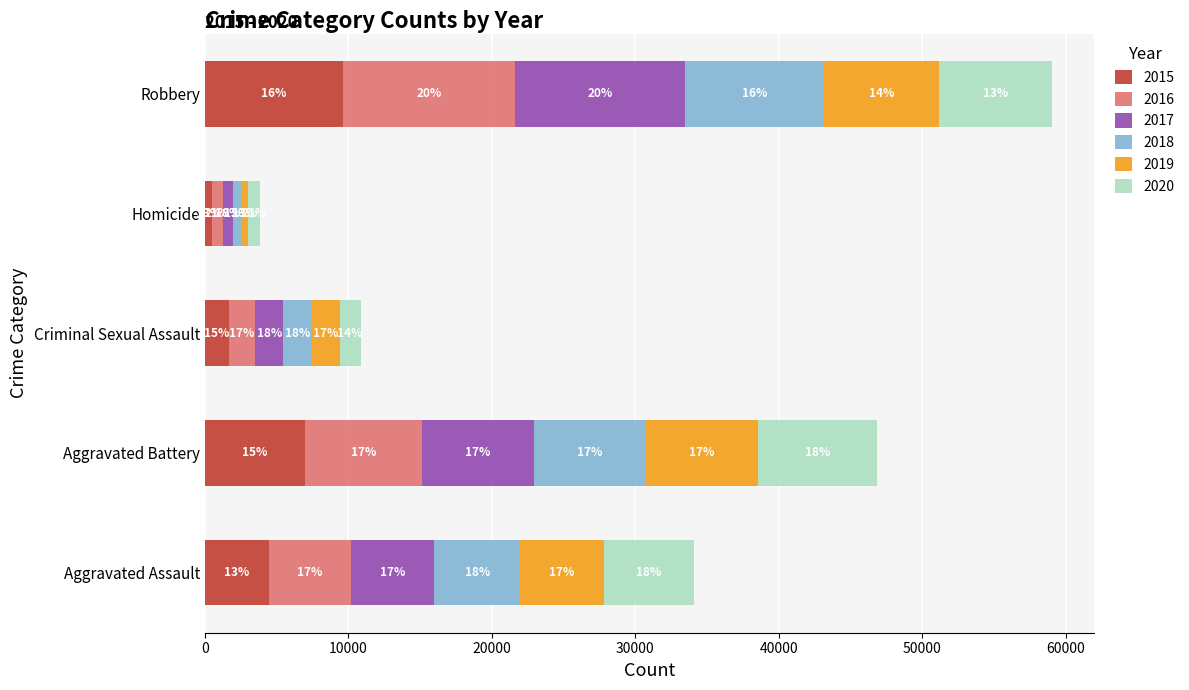

What are all the series names shown in the legend?

2015, 2016, 2017, 2018, 2019, 2020